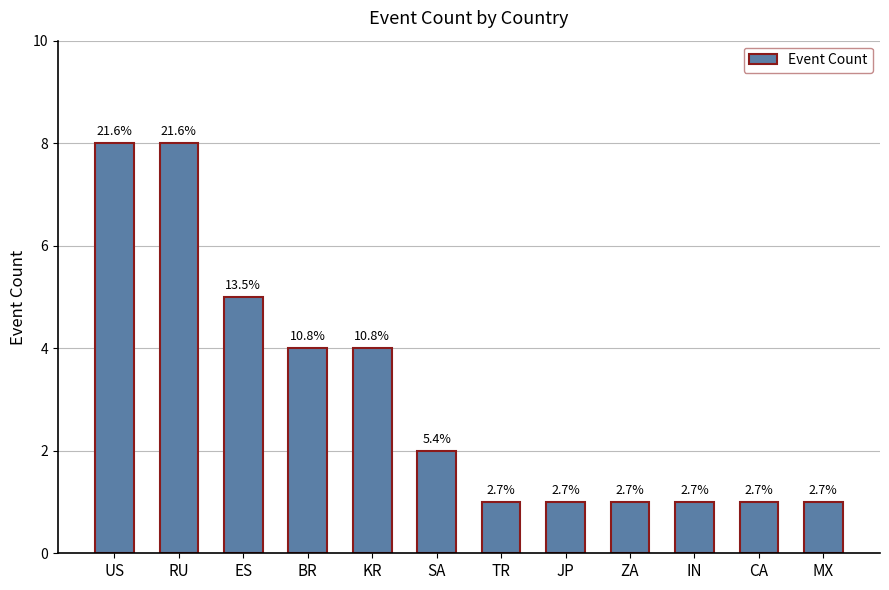

Which has a higher value, IN or US?

US